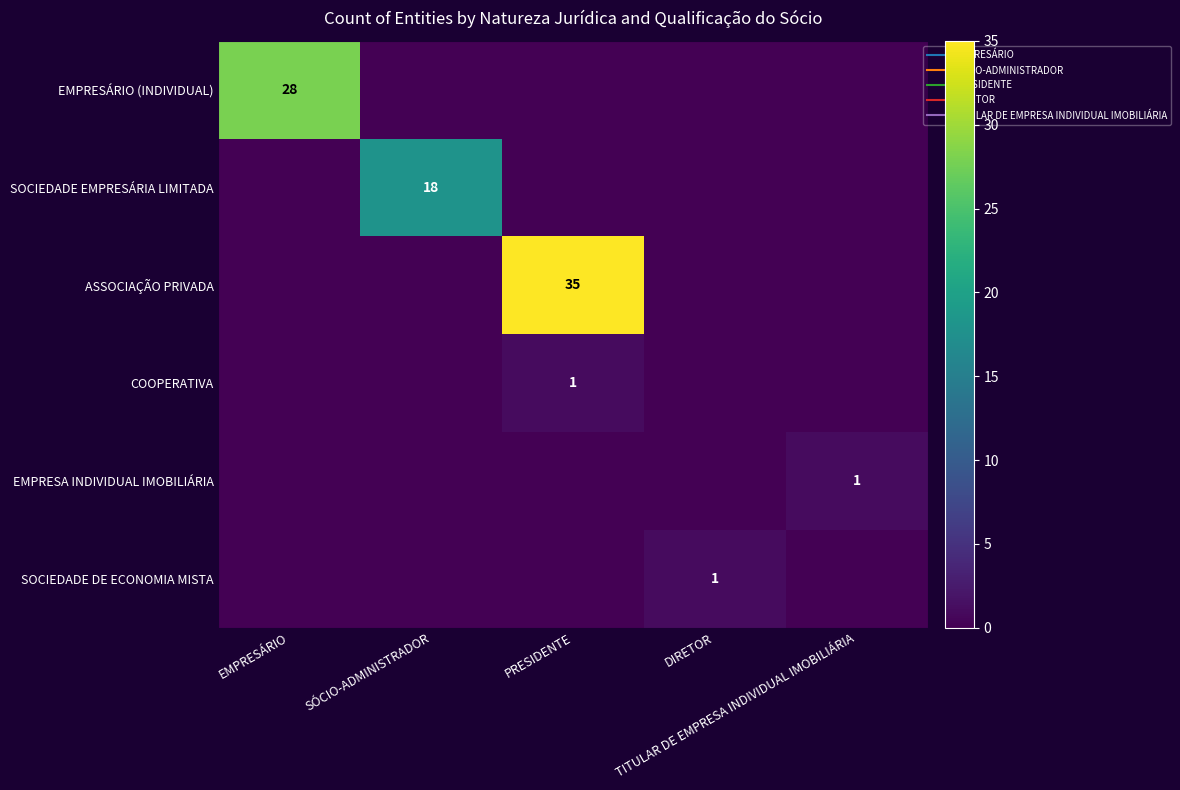

What is the difference between the highest and lowest values at SÓCIO-ADMINISTRADOR?

18